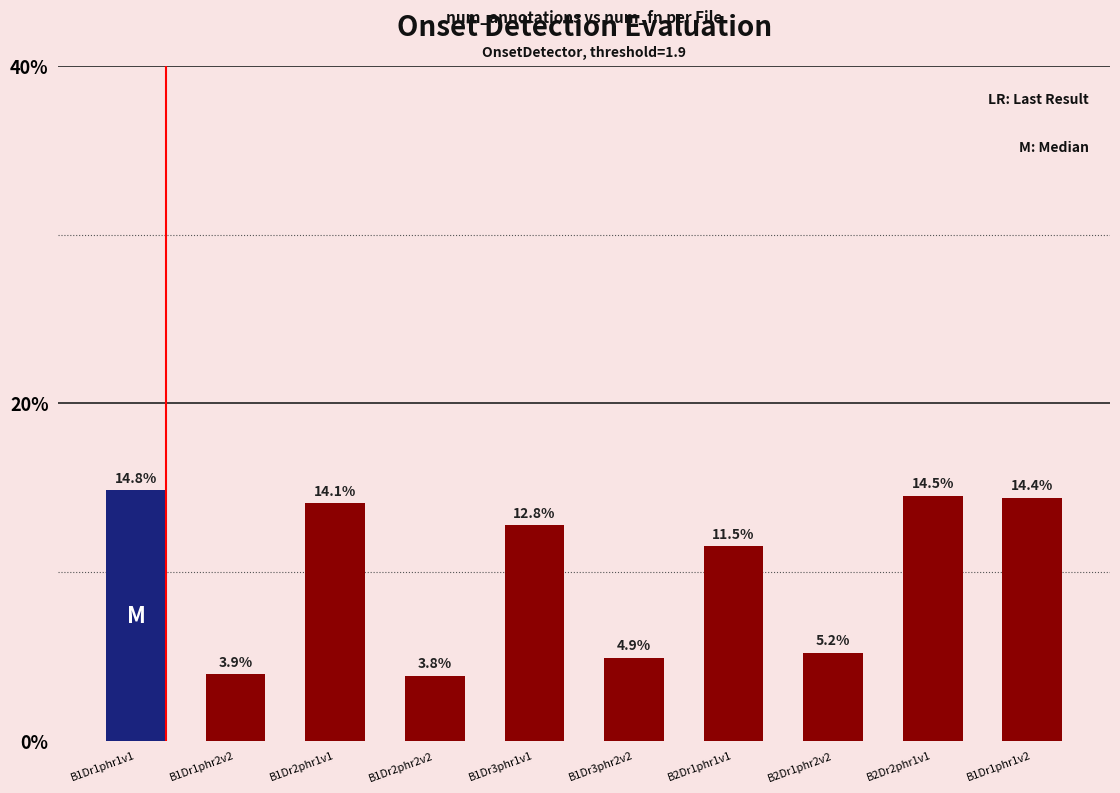

What is the label of the 3rd bar from the left?

B1Dr2phr1v1